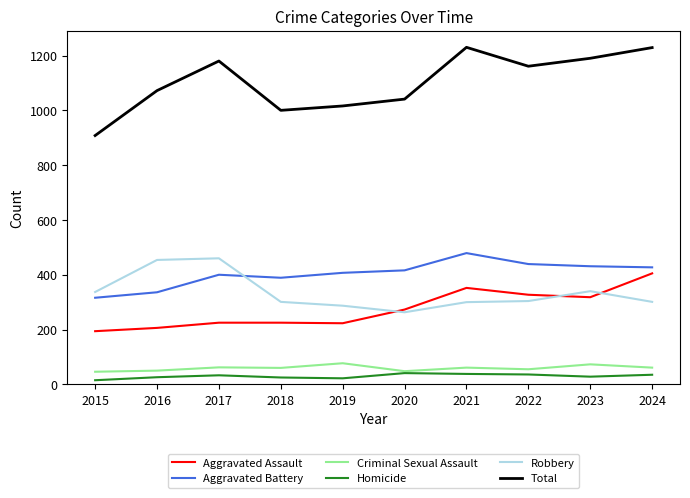

What is the spread (max minus min) of values at 2017?

1147